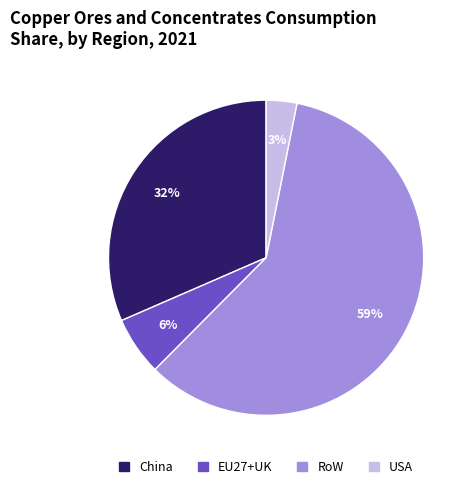

Between China and USA, which is larger?

China